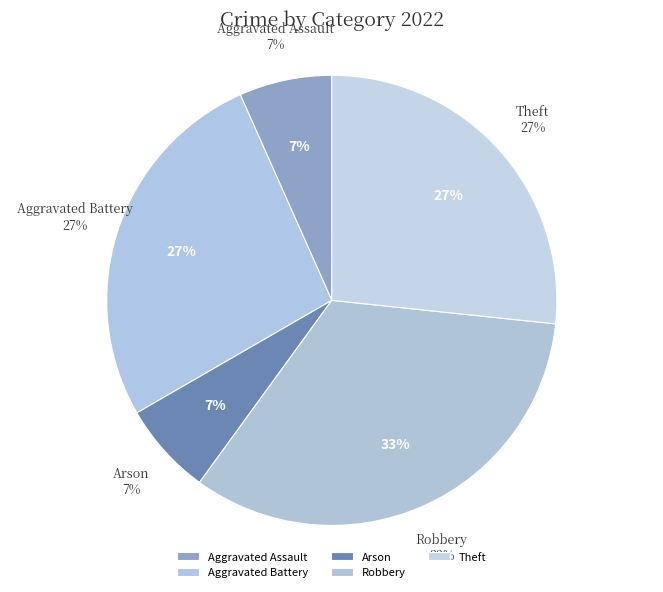

To the nearest percent, what is the difference between the Theft and Aggravated Assault slice percentages?

20%